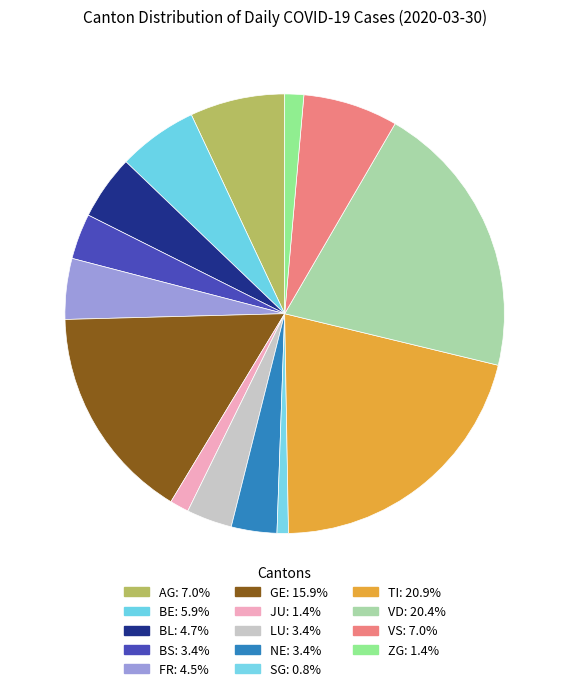

Count the number of slices in the pie.

14